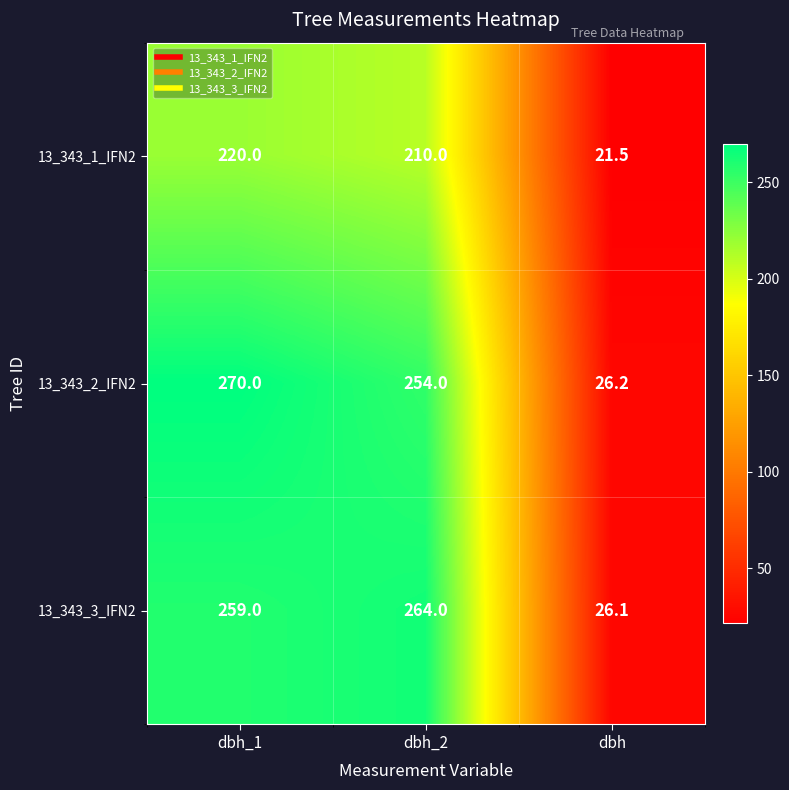

List the series in order of their peak value, lowest first.

13_343_1_IFN2, 13_343_3_IFN2, 13_343_2_IFN2